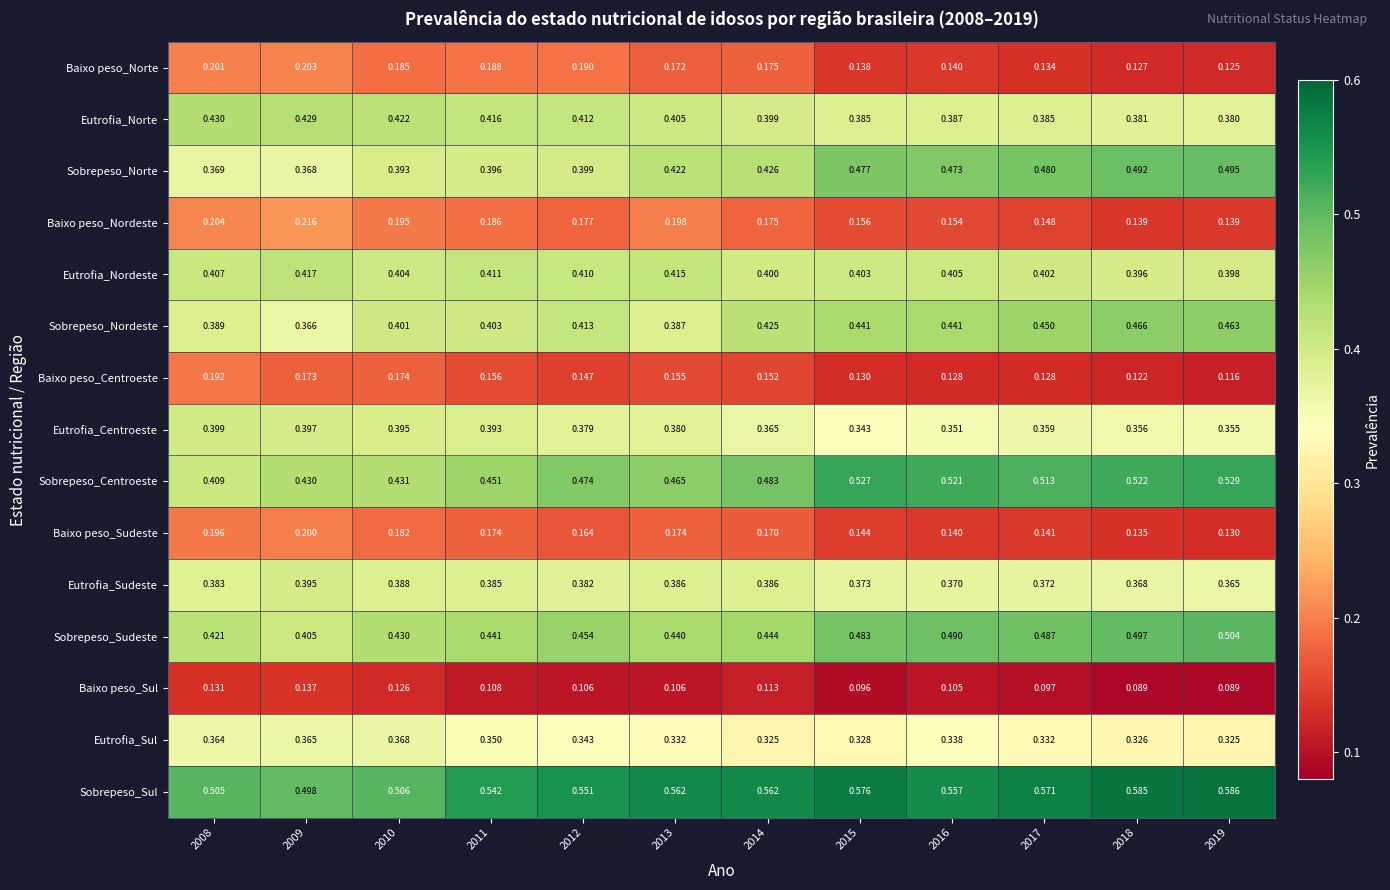

Which series has the largest total across all categories?

Sobrepeso_Sul